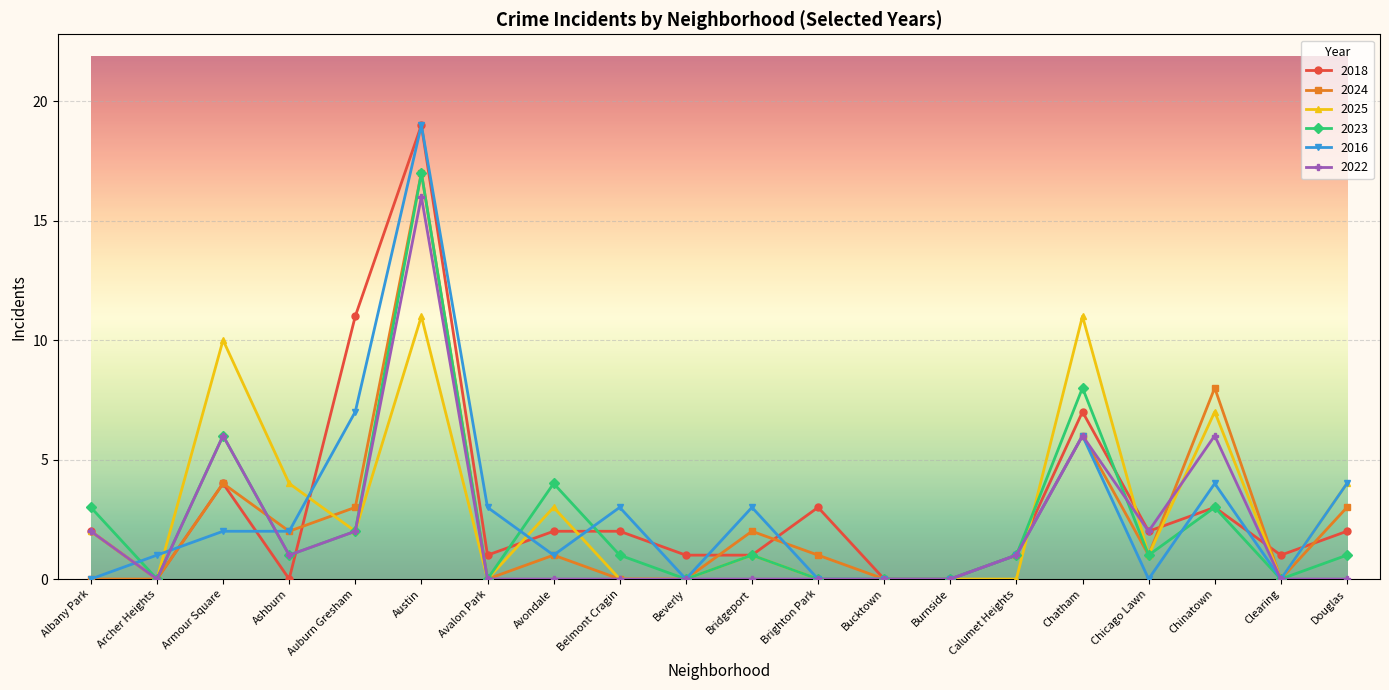

Does the chart have visible grid lines?

Yes